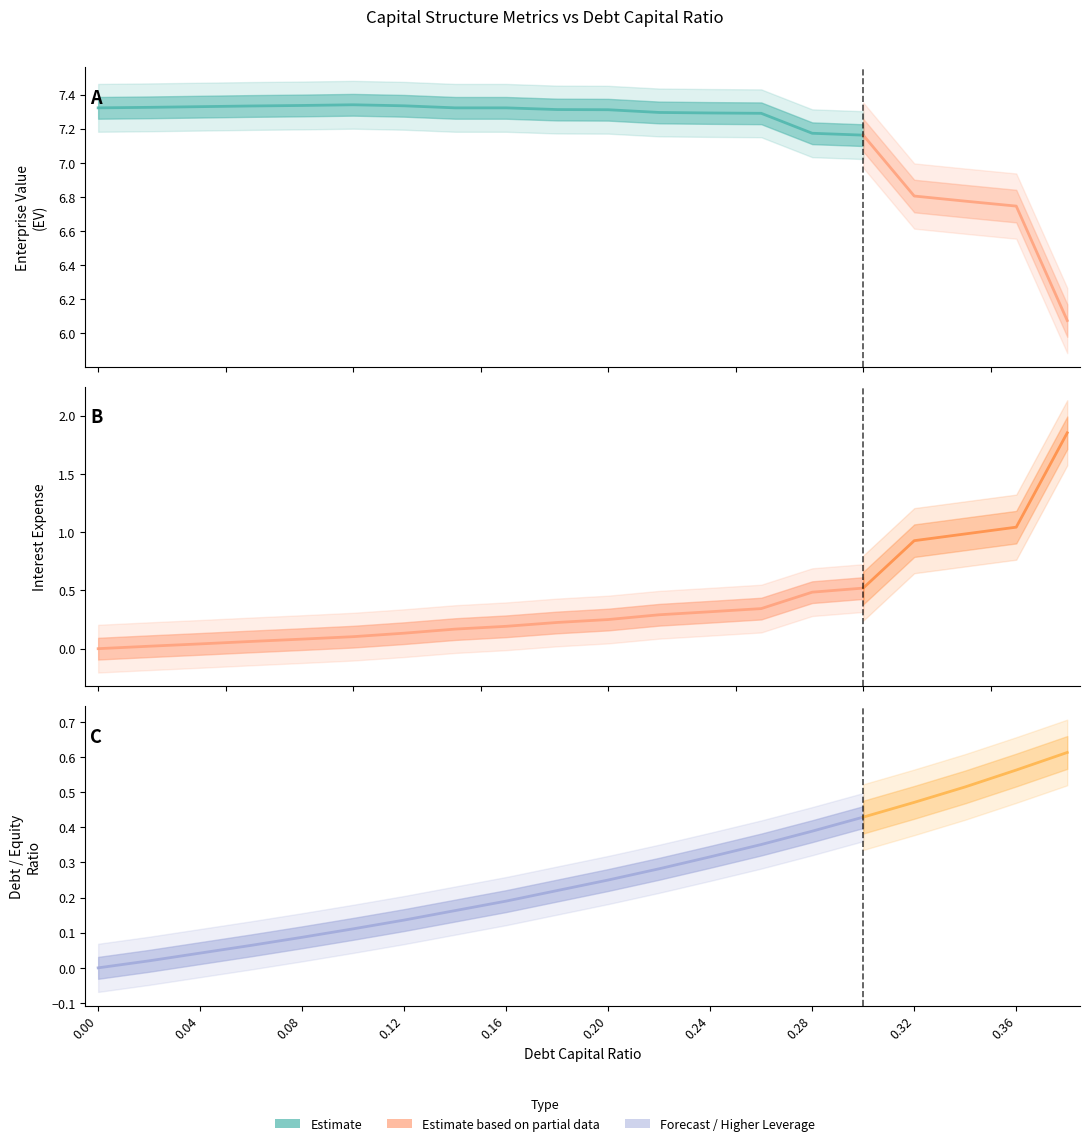

True or false: debt_equity has more than 1 interior local peaks.

False